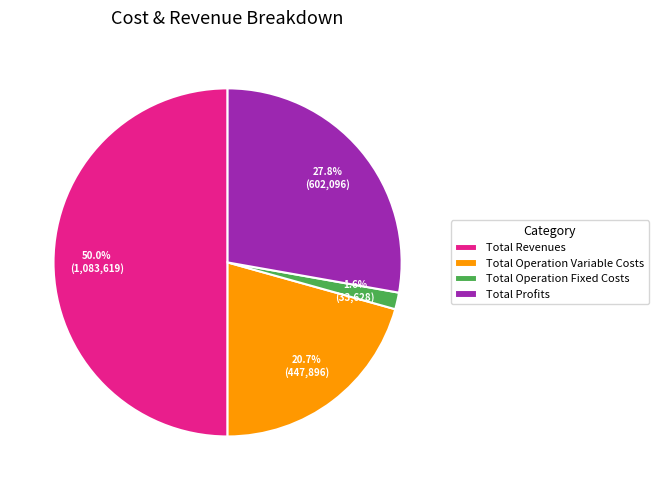

To the nearest percent, what portion does Total Operation Variable Costs represent?

21%